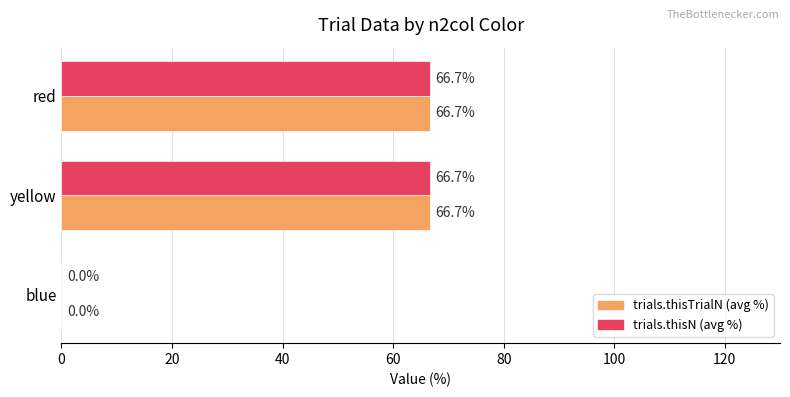

The value of trials.thisN (avg %) at blue is 0.0. True or false?

True